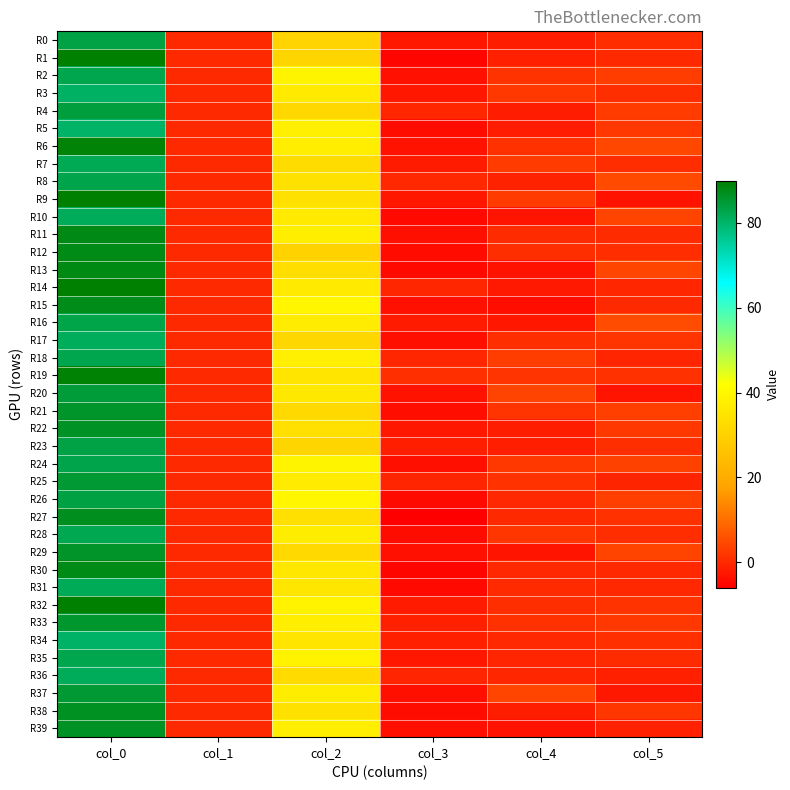

Which series has the largest total across all categories?

R6